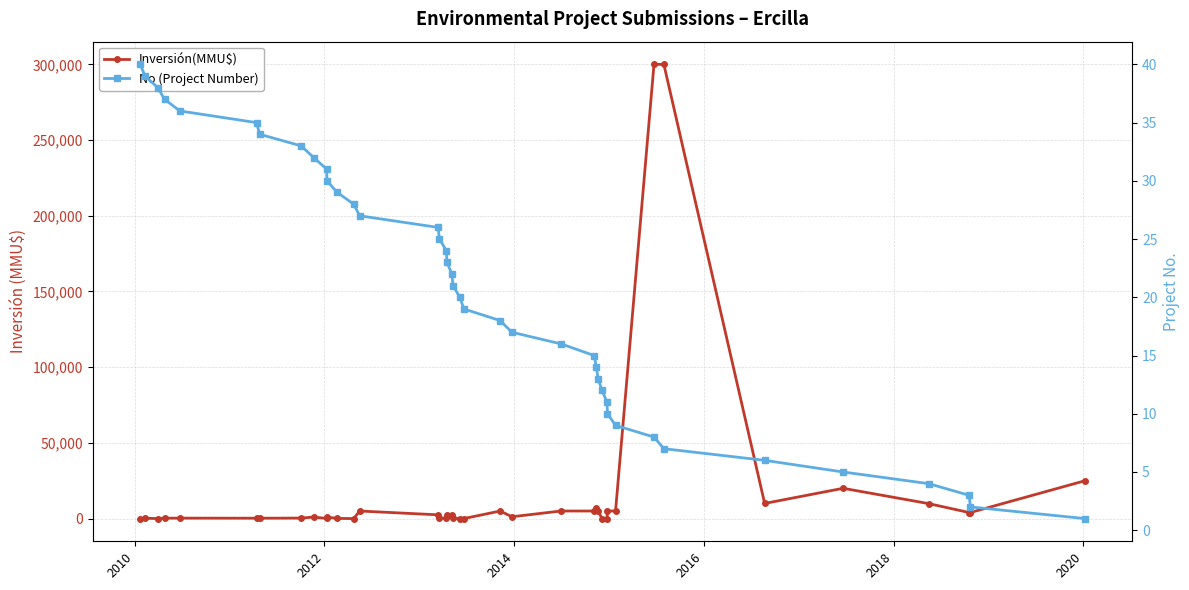

Does the chart display data point markers on the line(s)?

Yes